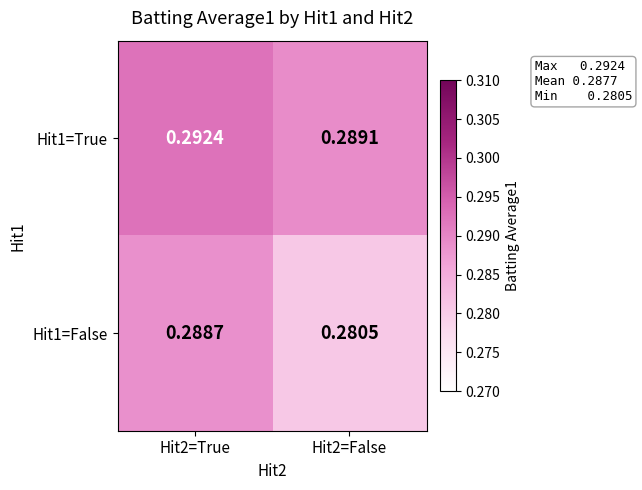

Between Hit2=True and Hit2=False, which series saw the biggest shift?

Hit1=False